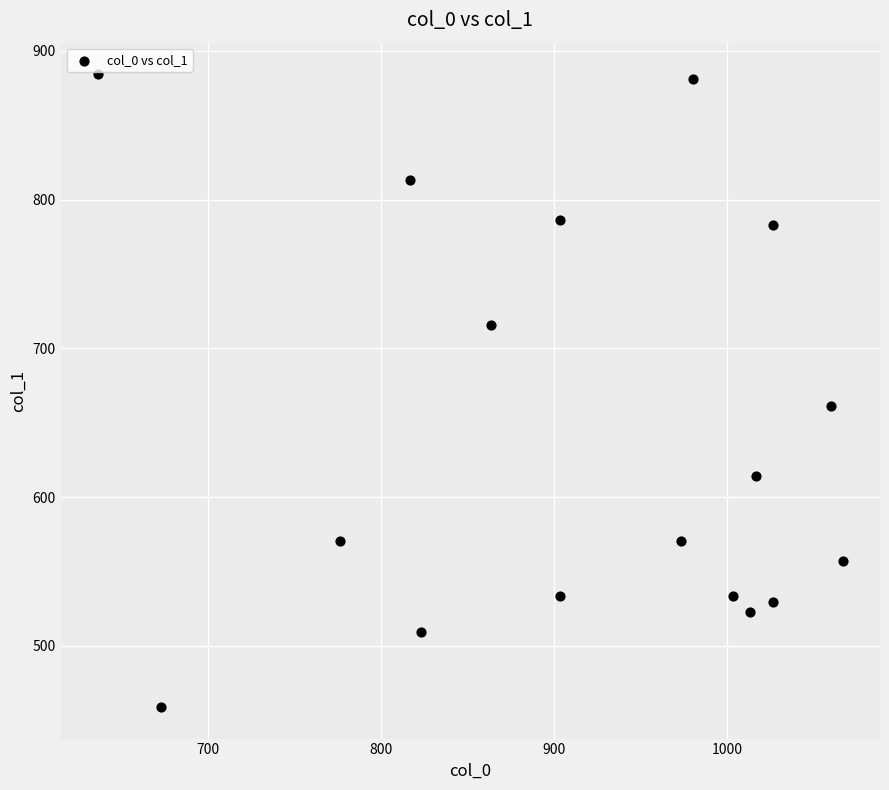

What Y value in the scatter plot is closest to 671?

661.5